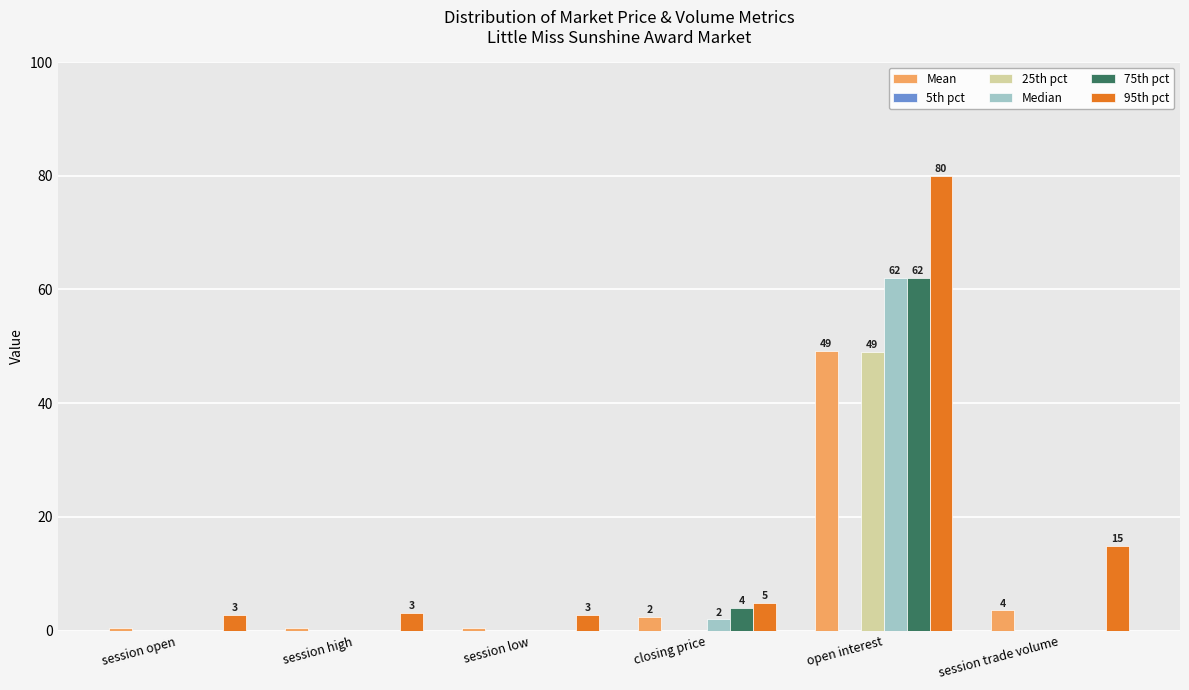

Is it true that 75th pct equals 0.0 at session open?

True